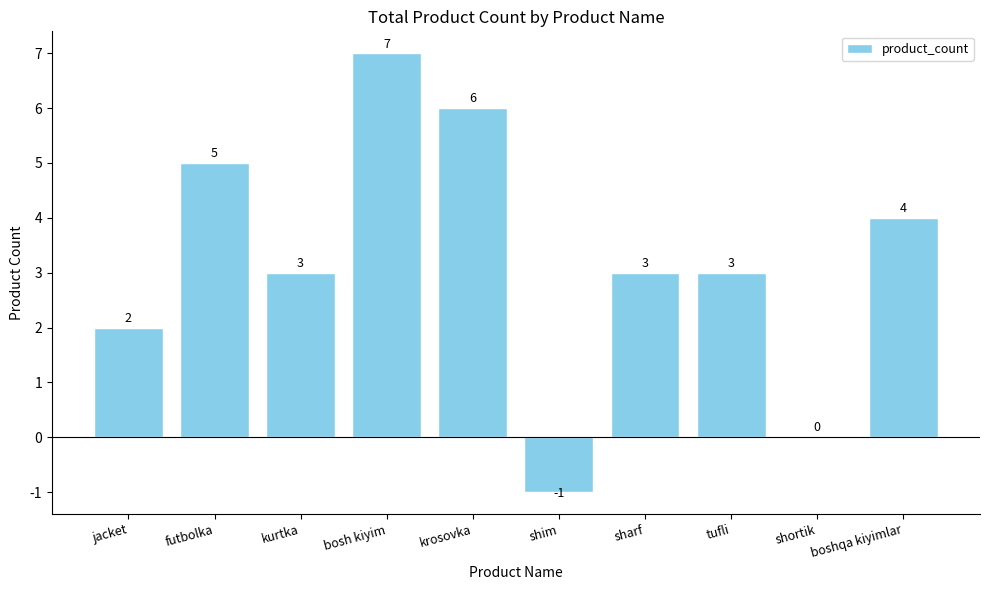

The chart shows a value of 3 at kurtka. True or false?

True